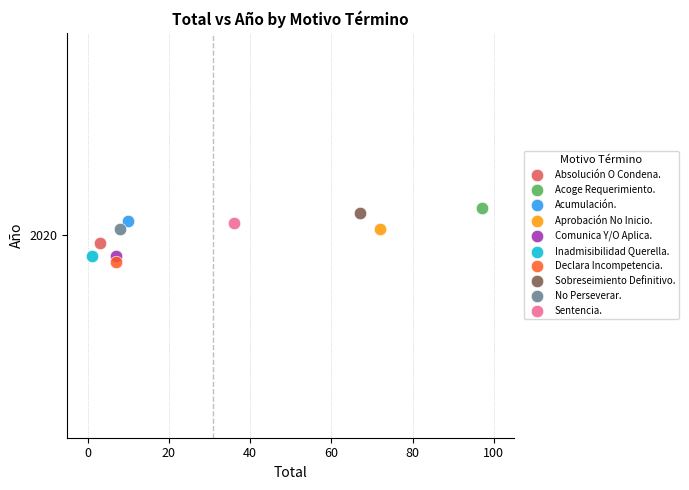

Which series reaches the maximum Y coordinate?

Acoge Requerimiento.